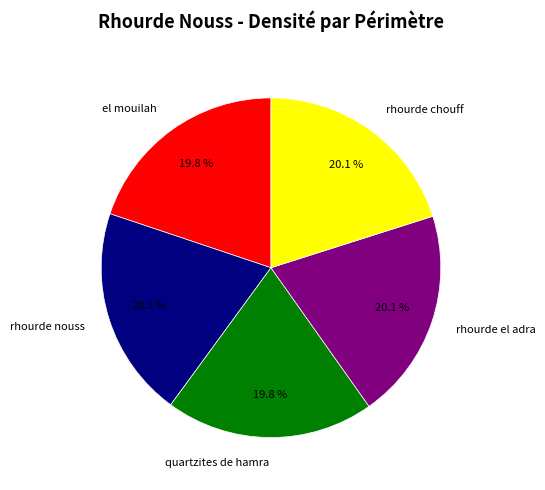

Does el mouilah account for over 50% of the chart?

No